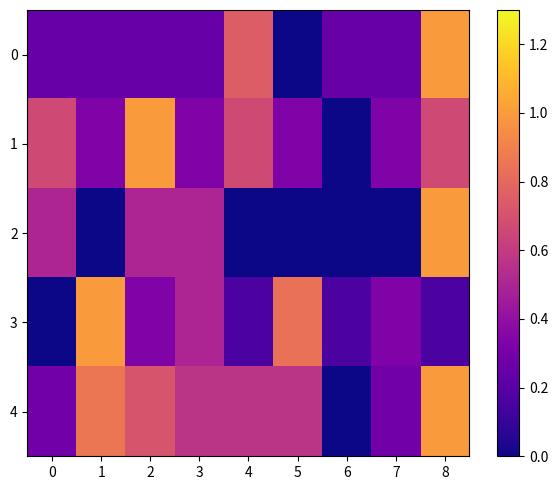

Which series has the largest total across all categories?

4